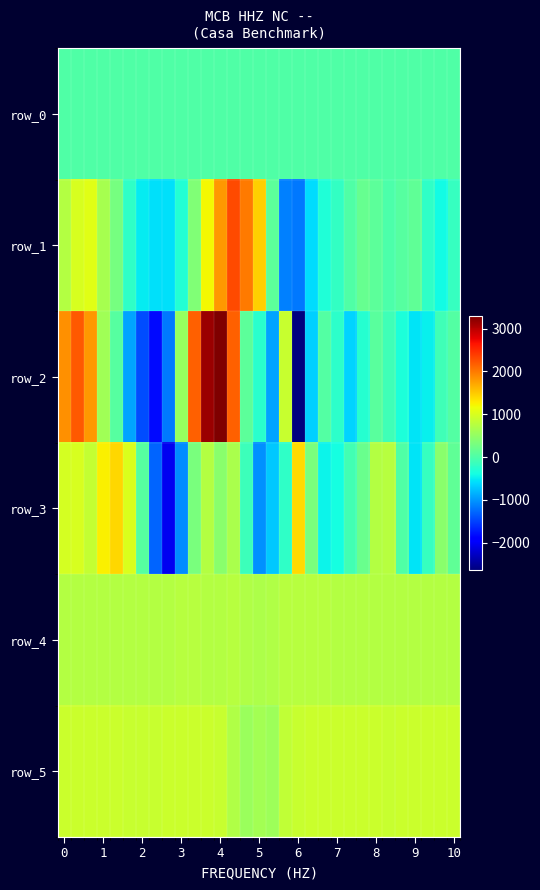

What is the difference between the second highest and second lowest values in the row_2 series?

4999.0